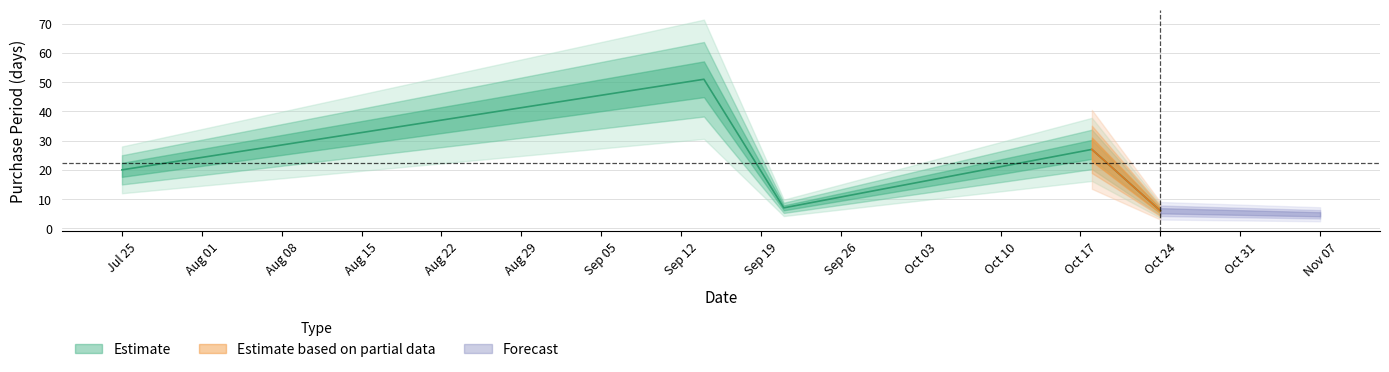

How many lines are shown in the chart?

1